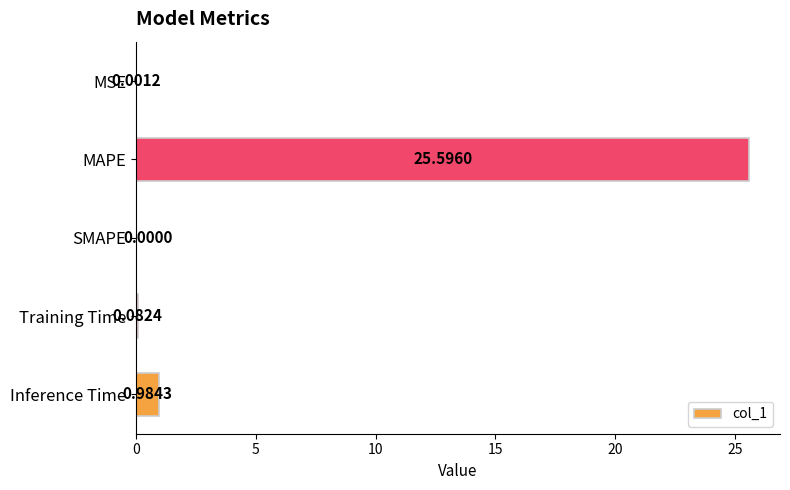

Which category has the highest value across all series?

MAPE